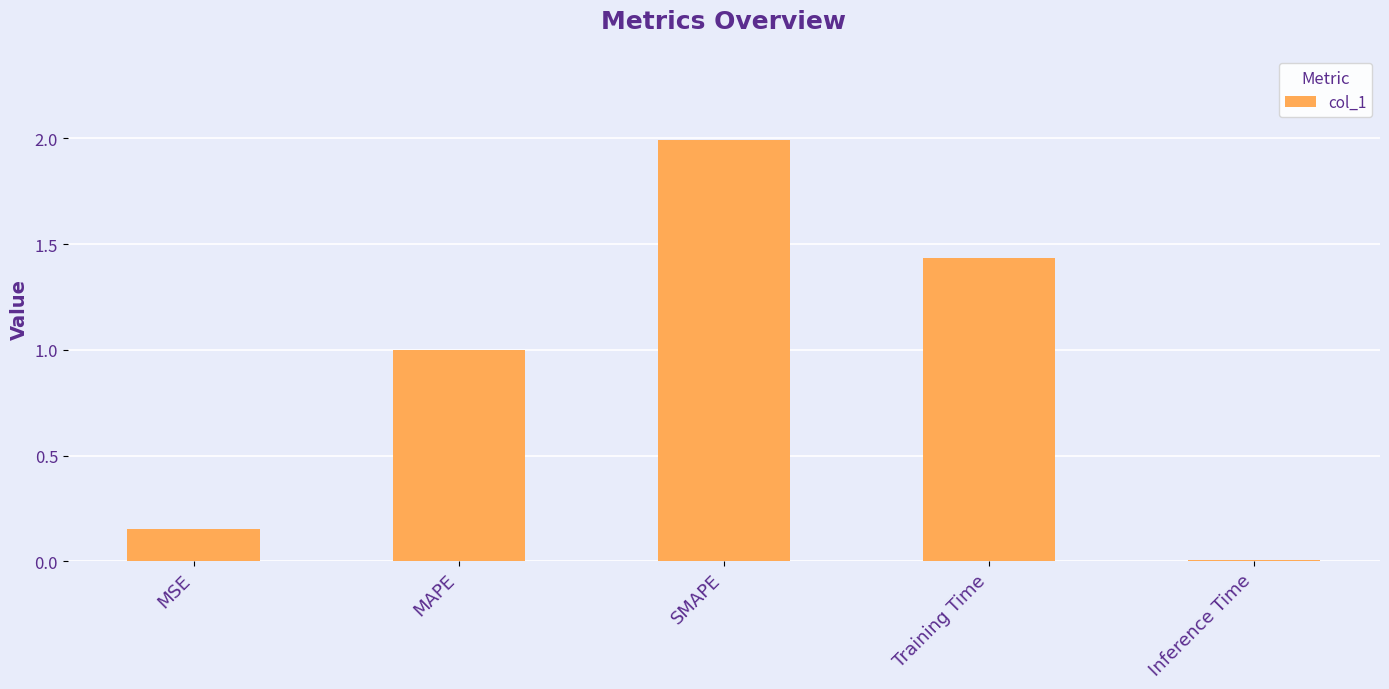

What is the maximum value shown in the chart?

2.0